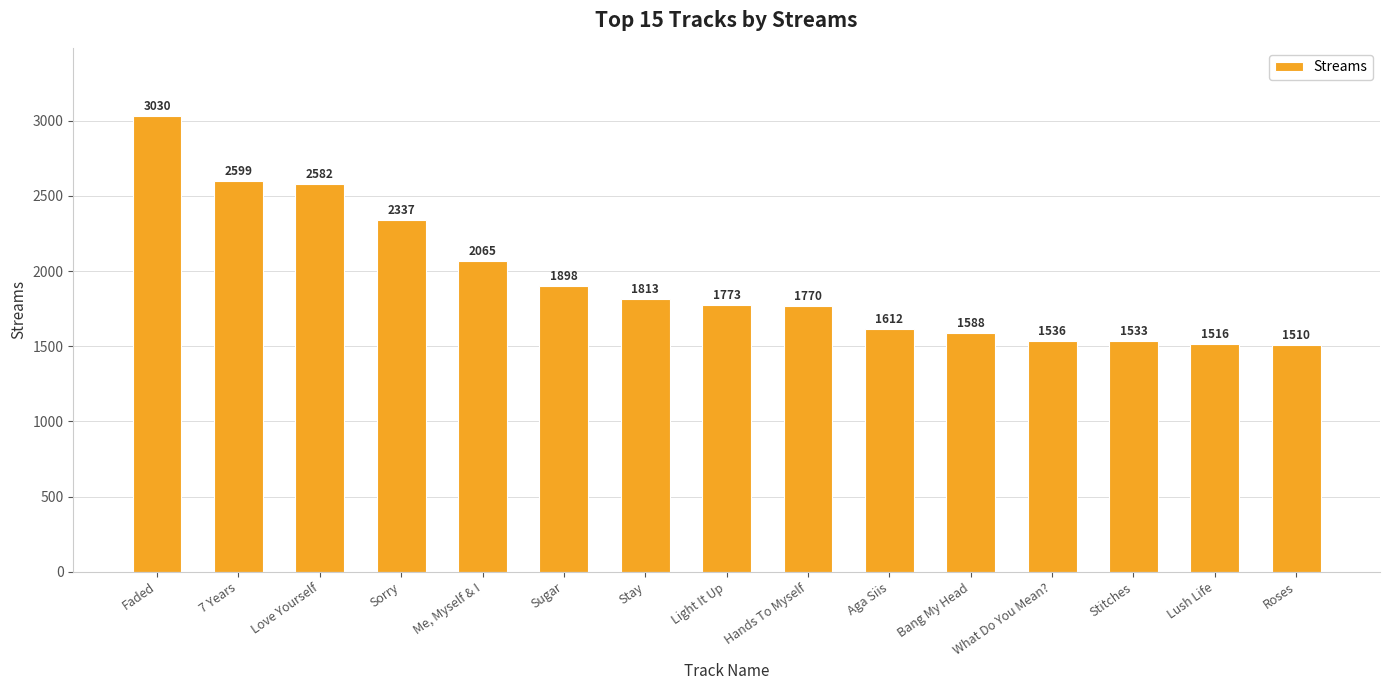

How many values are below 1773?

7